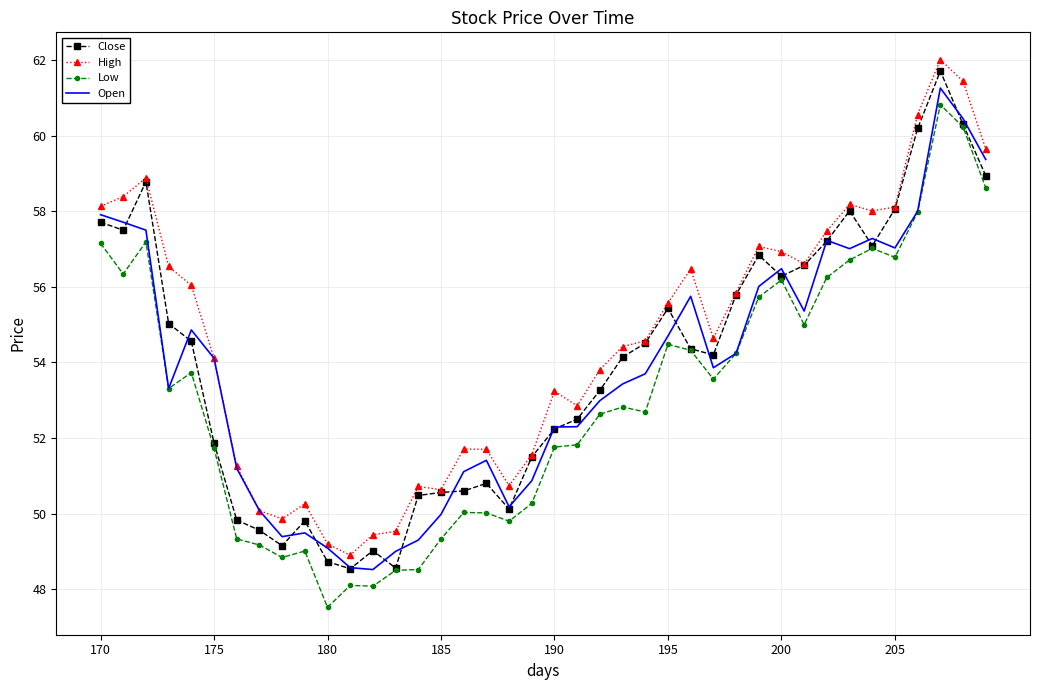

What is the greatest value displayed?

62.0